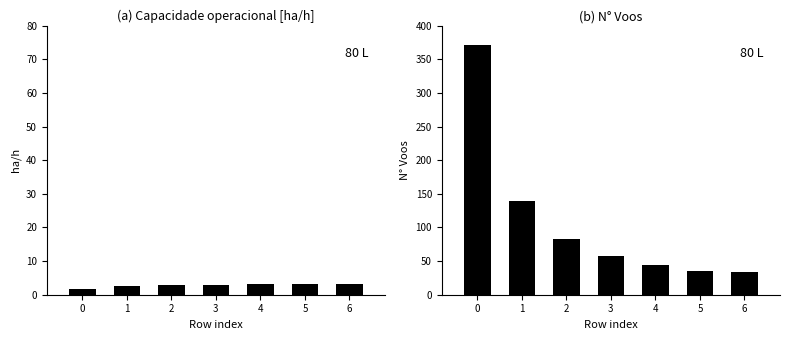

Between 3 and 6, which series saw the biggest shift?

N Voos